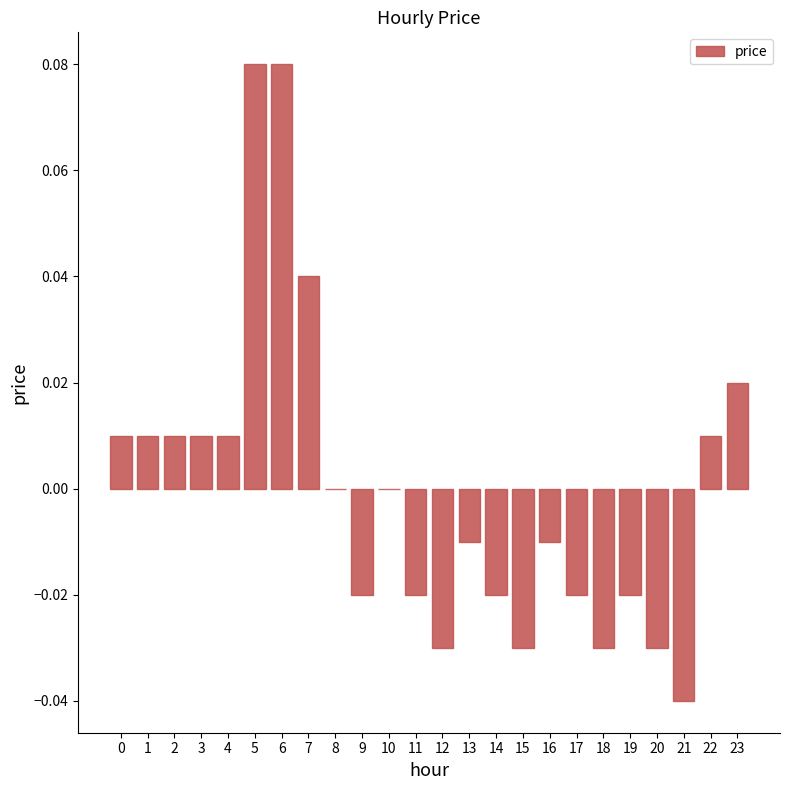

How many distinct data groups are displayed?

1